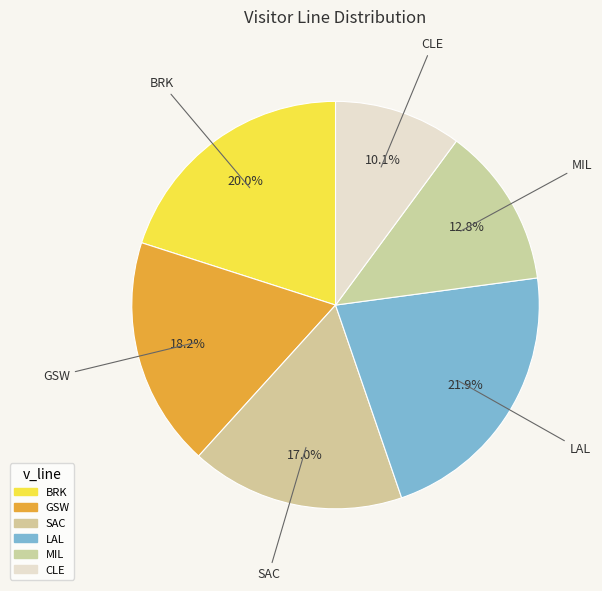

Count the number of slices in the pie.

6